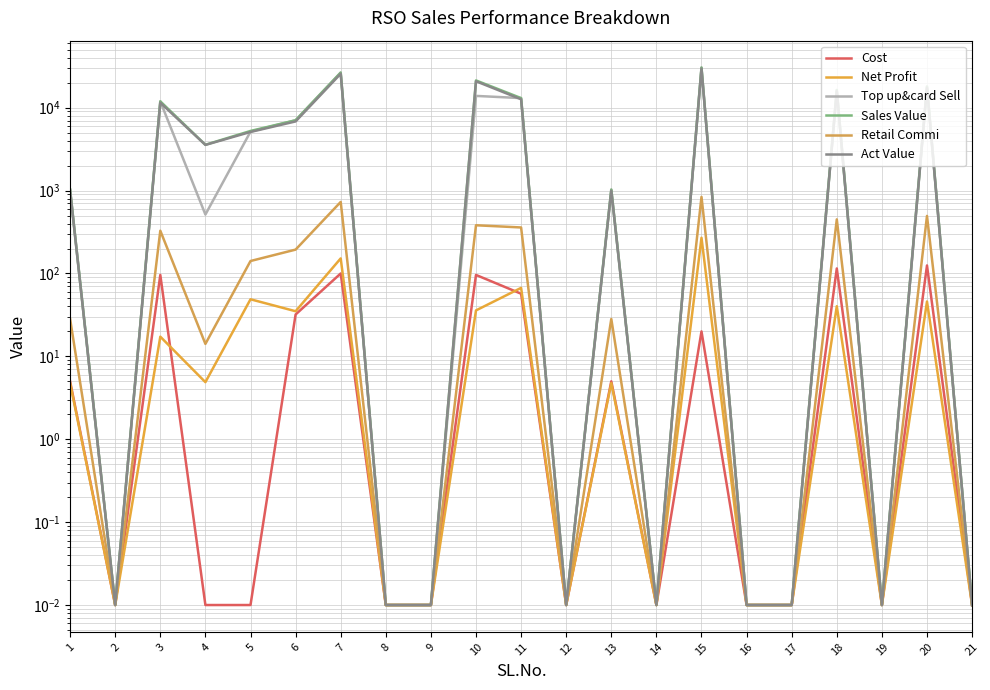

What is the maximum value shown in the chart?

30514.0